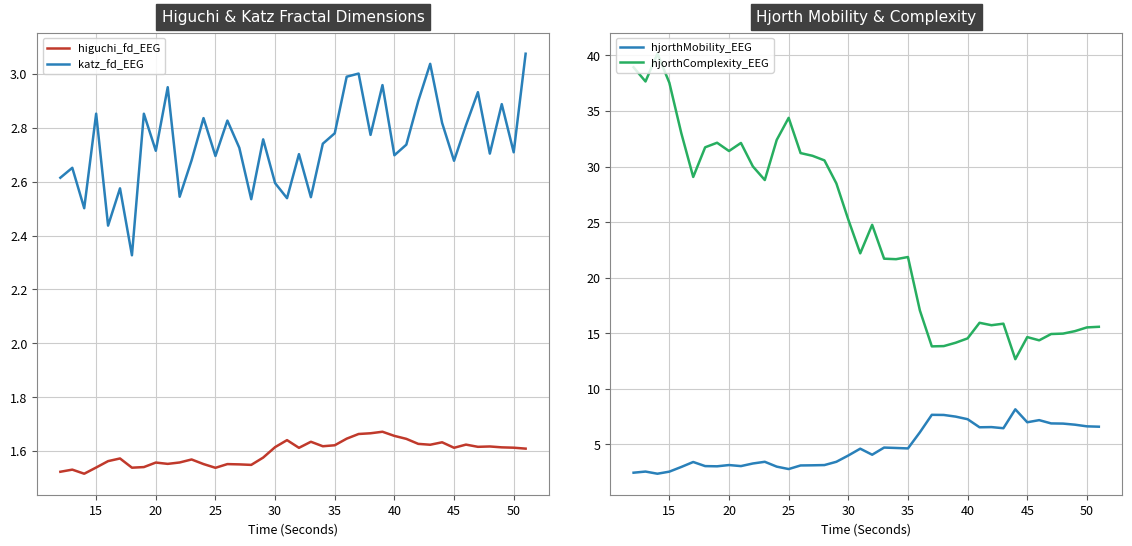

The value of katz_fd_EEG at 40 is 2.7. True or false?

True